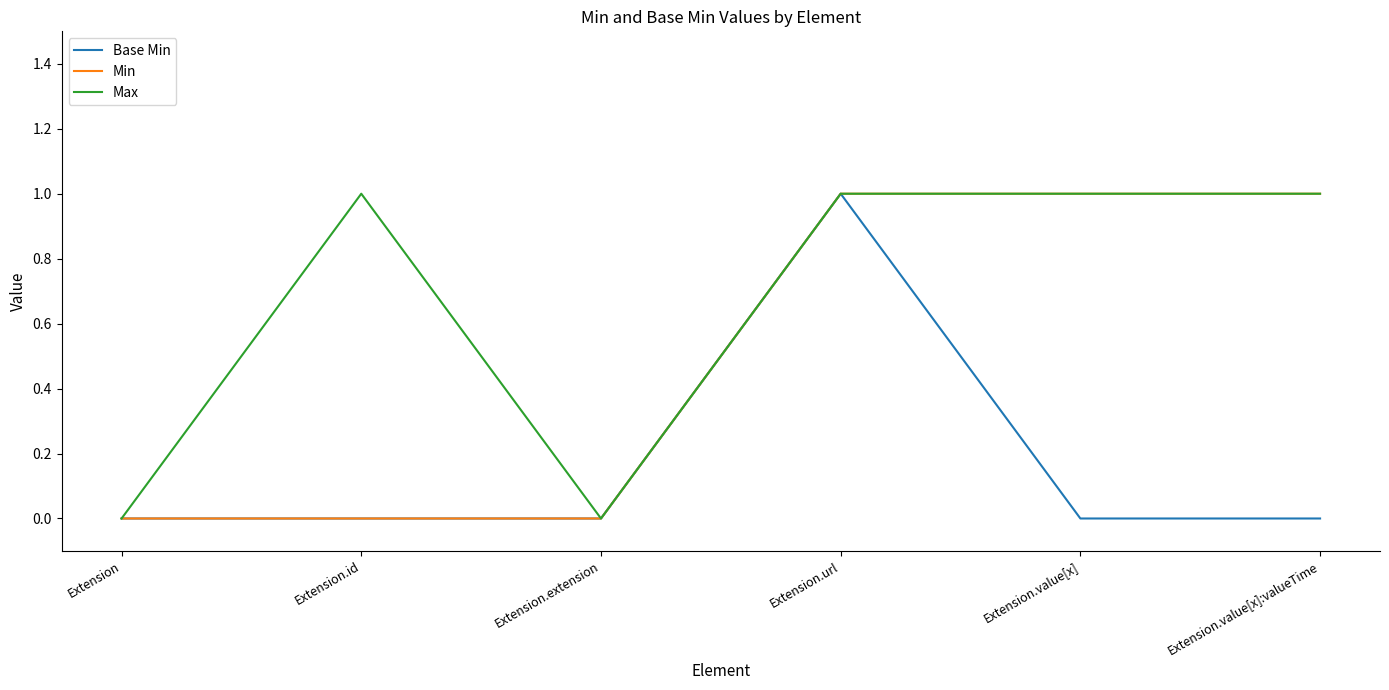

Rank the series by their average value, from highest to lowest.

Max, Min, Base Min